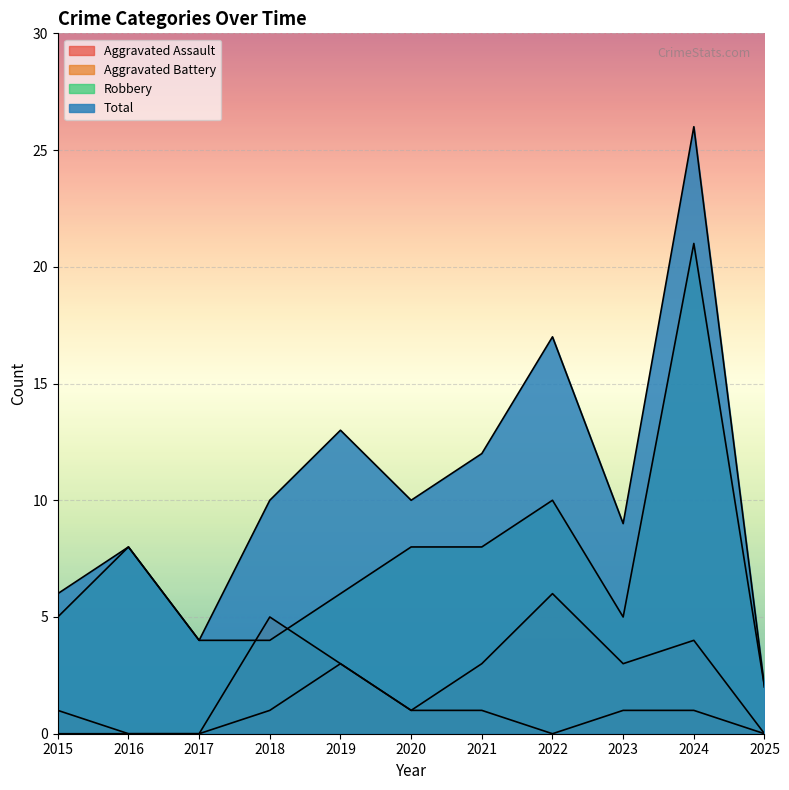

What are all the series names shown in the legend?

Aggravated Assault, Aggravated Battery, Robbery, Total